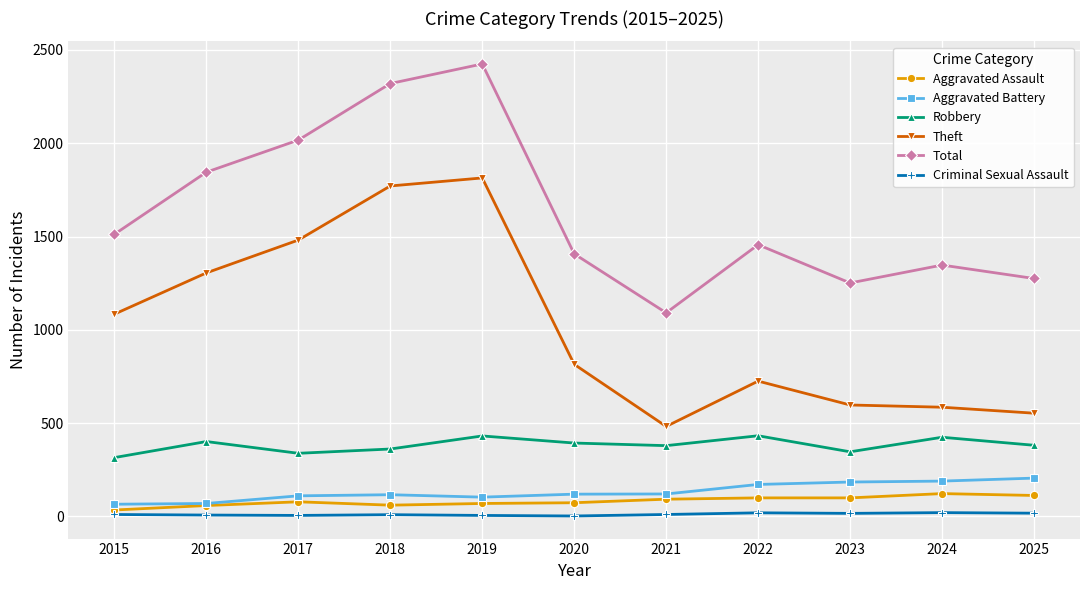

What is the greatest value displayed?

2425